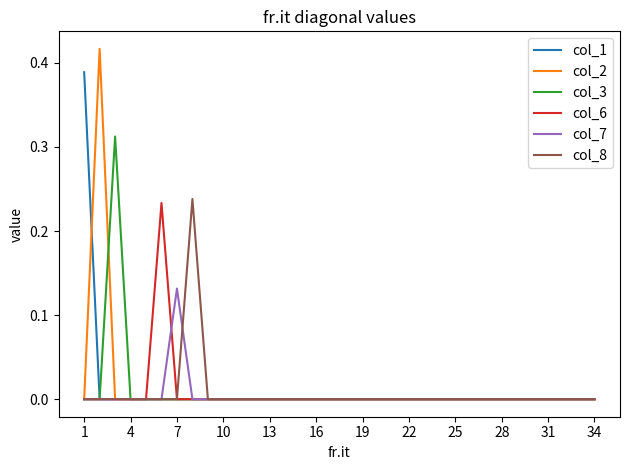

The col_2 series shows 0.0 at 1. True or false?

True